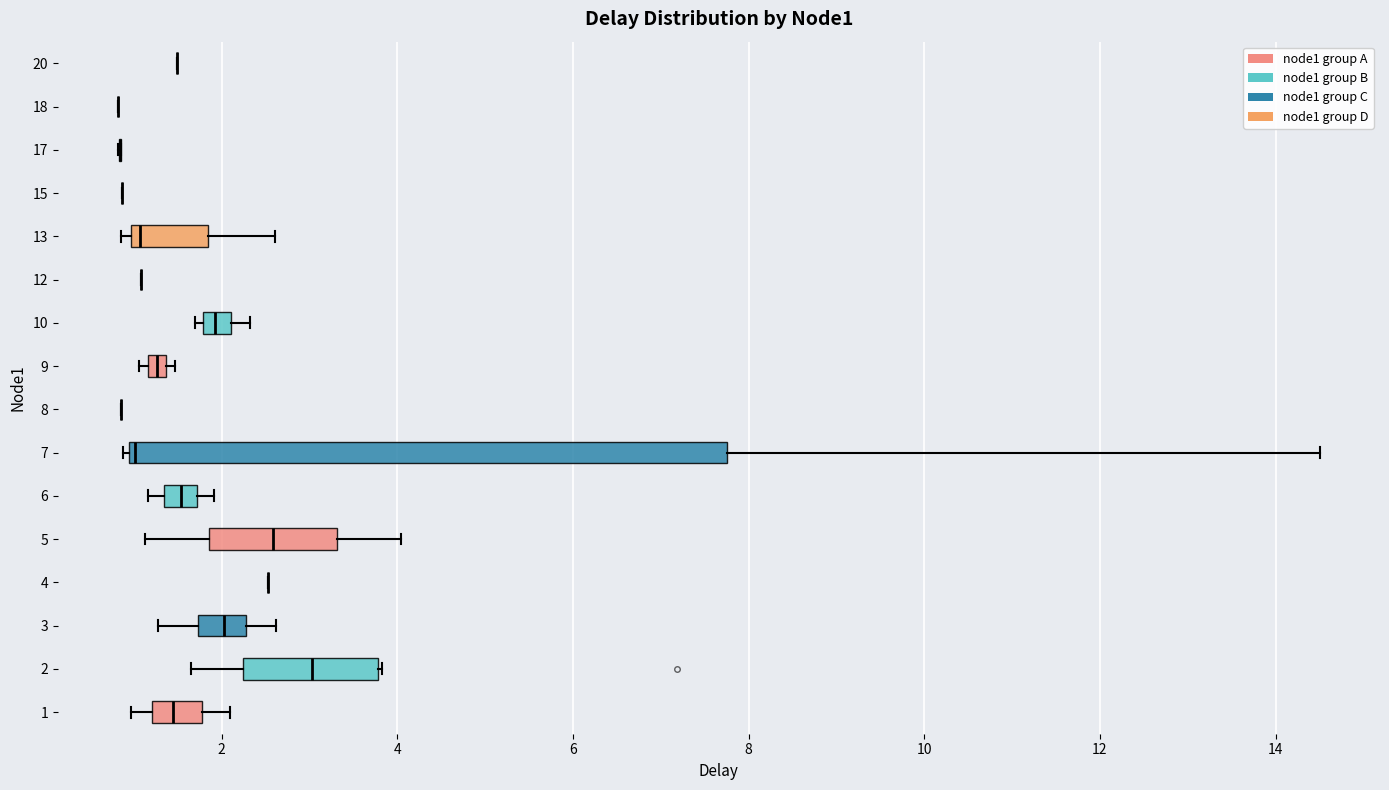

Which box is the widest, from its left edge to its right edge?

7